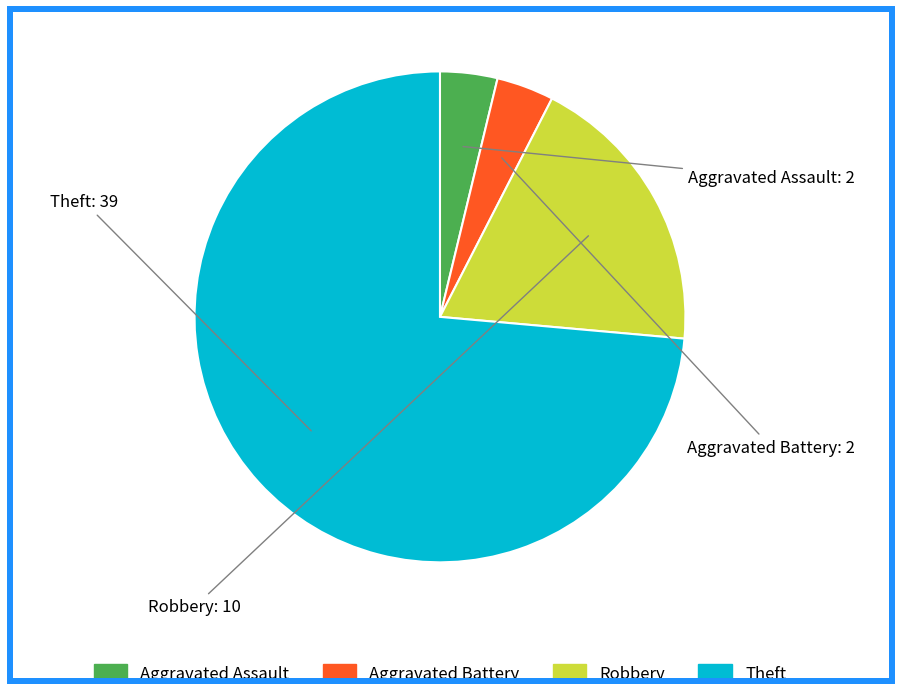

Which slice is the largest?

Theft